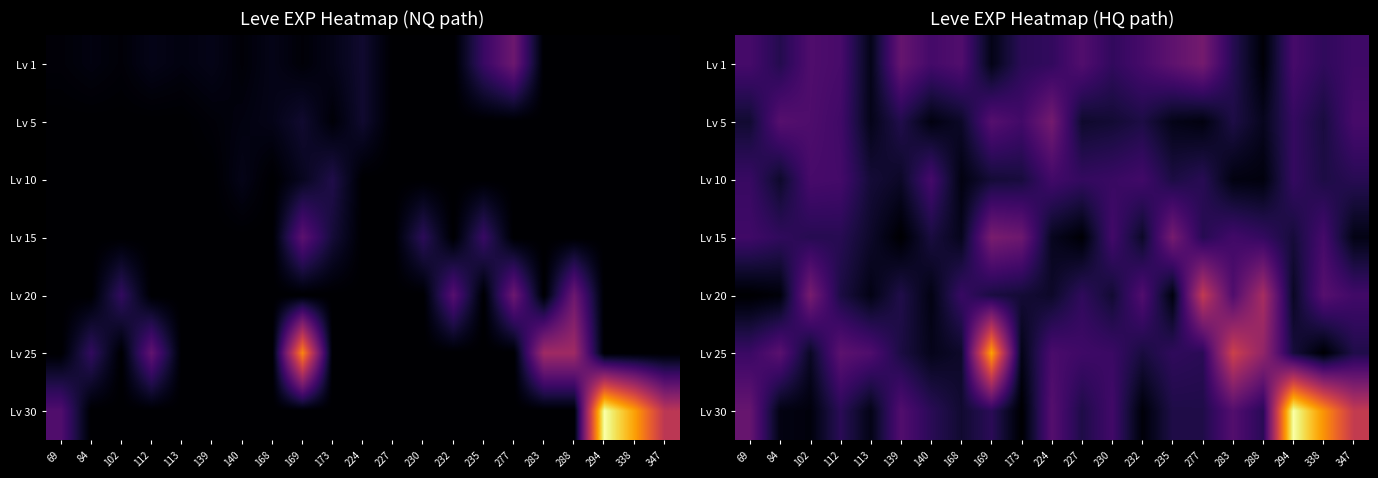

At which category is the sum across all series the highest?

294